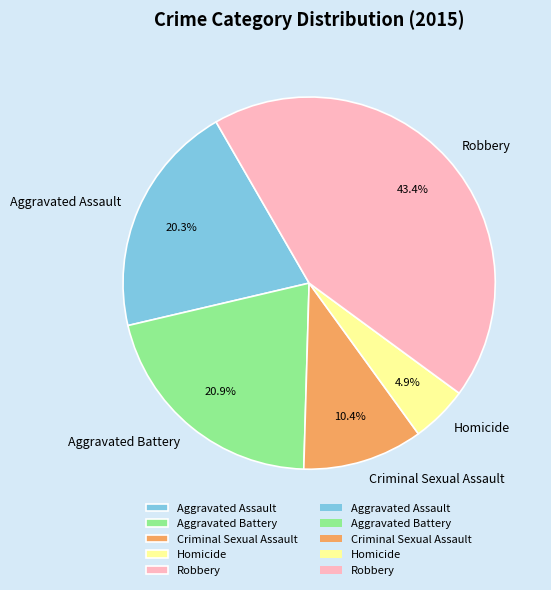

Is the sum of Aggravated Assault and Criminal Sexual Assault greater than half?

No